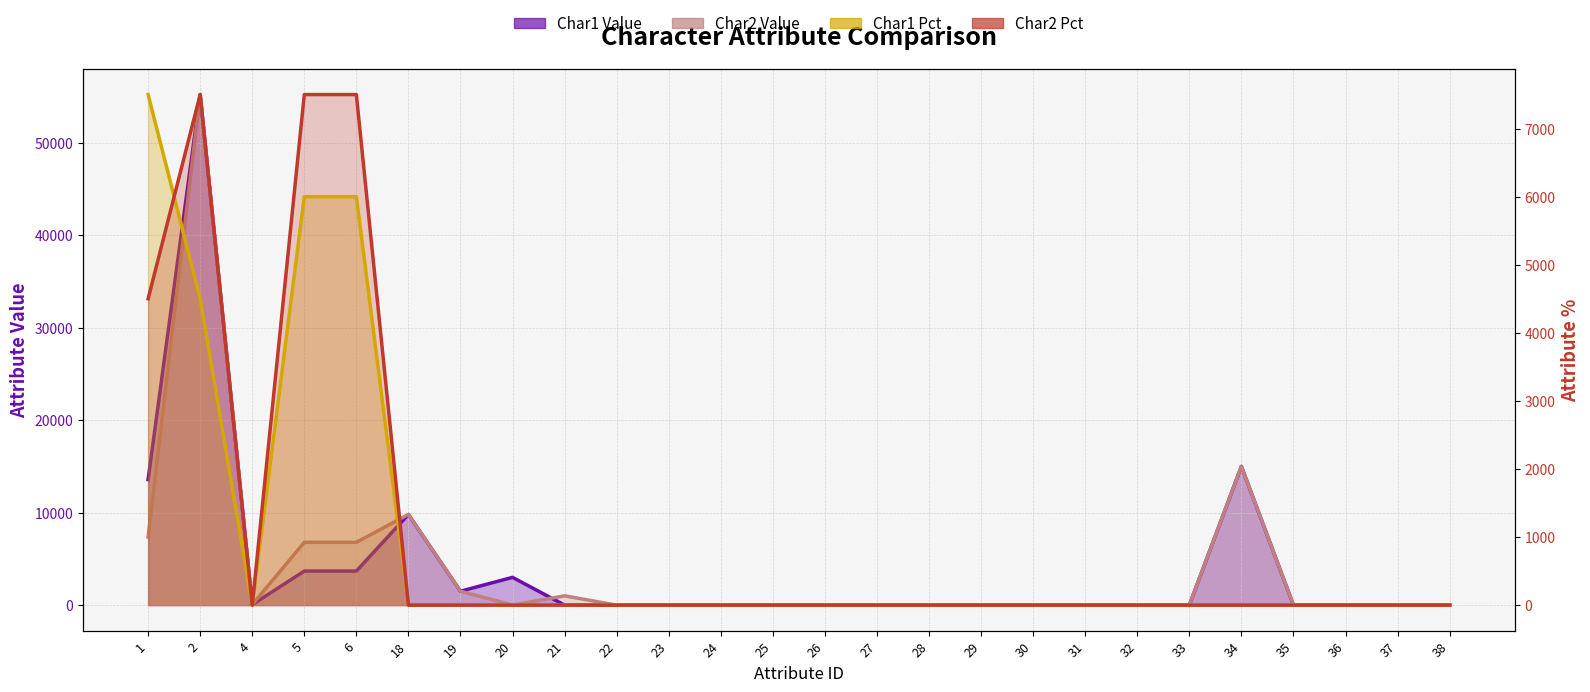

Where is Char1 Value nearest to the value 27600?

34